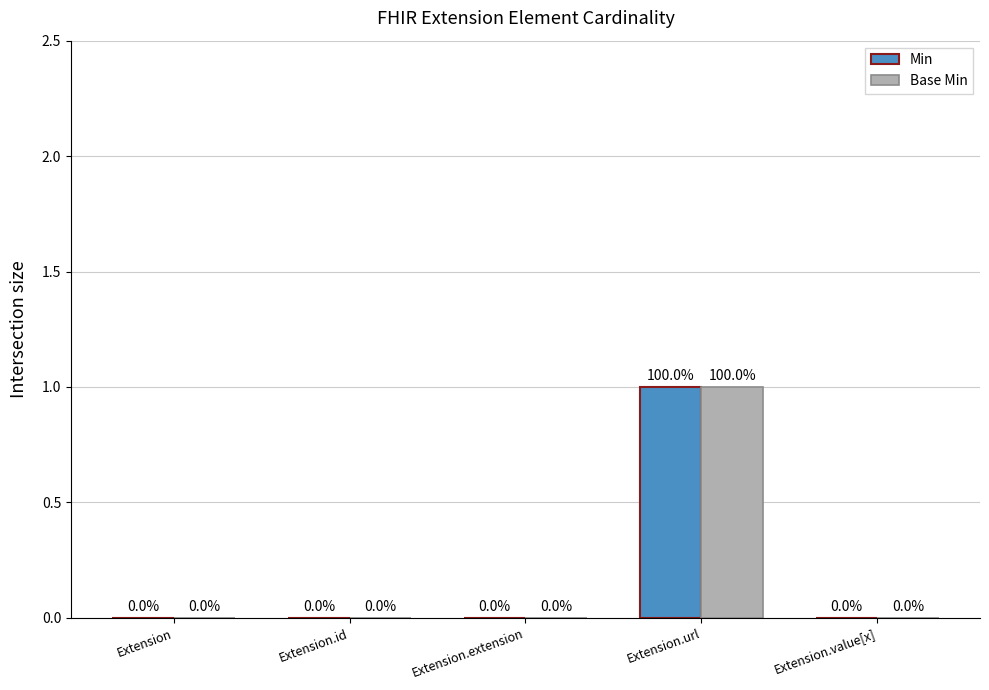

What is the sum of all Min values?

1